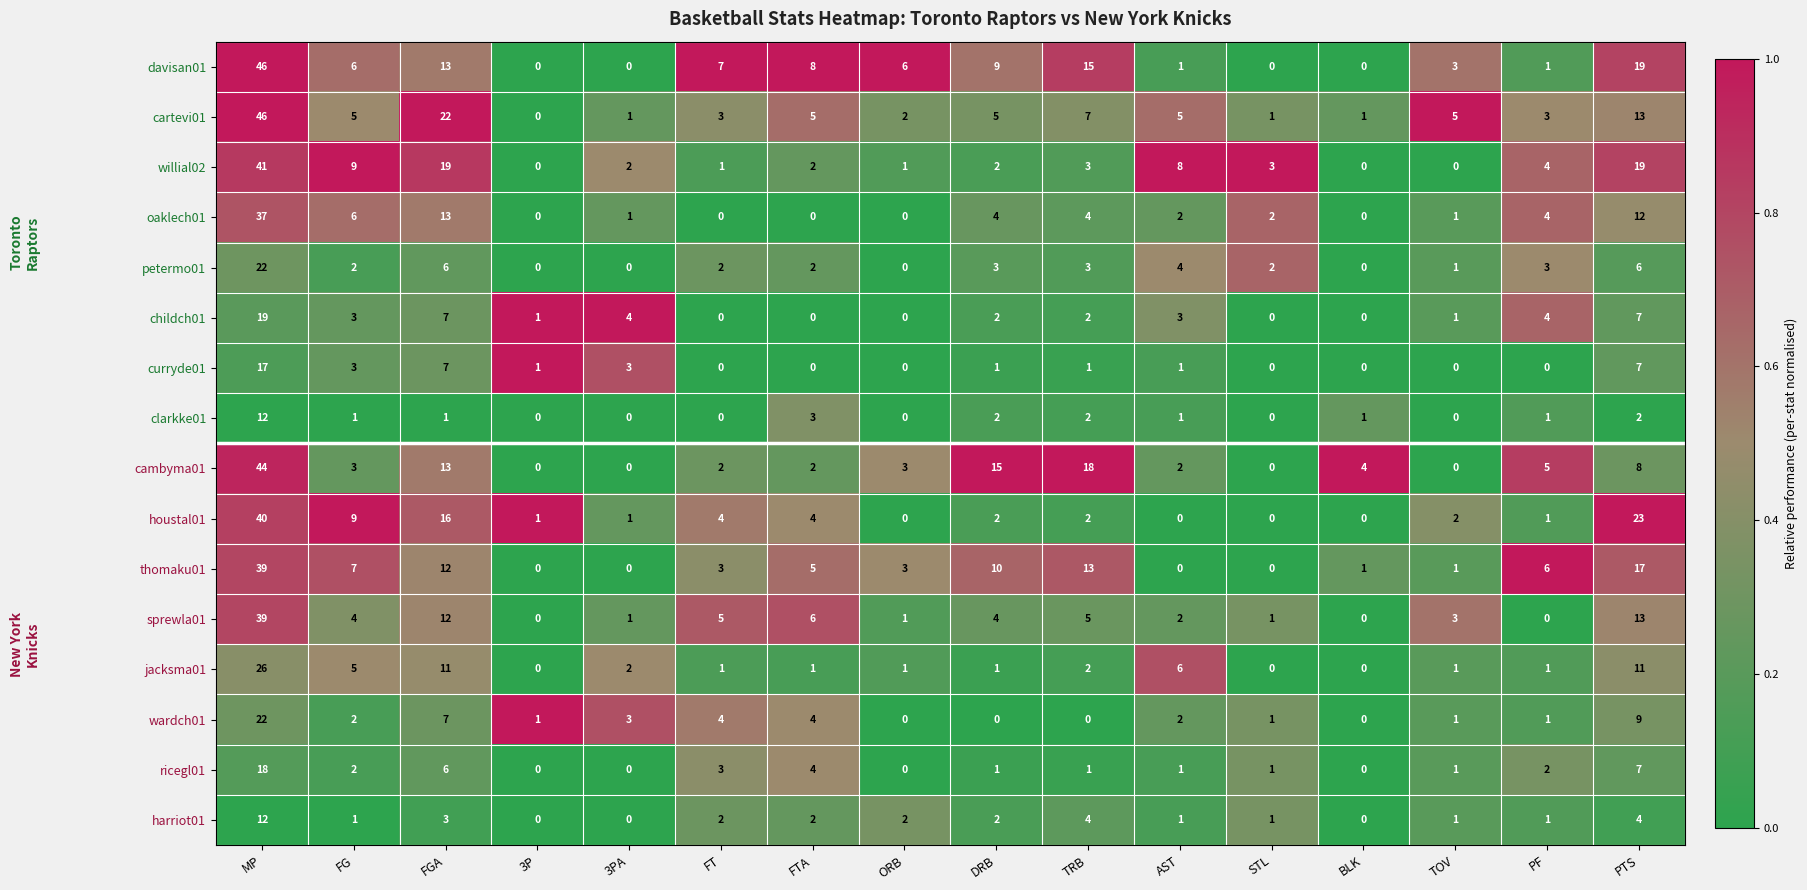

What is the maximum value shown in the chart?

46